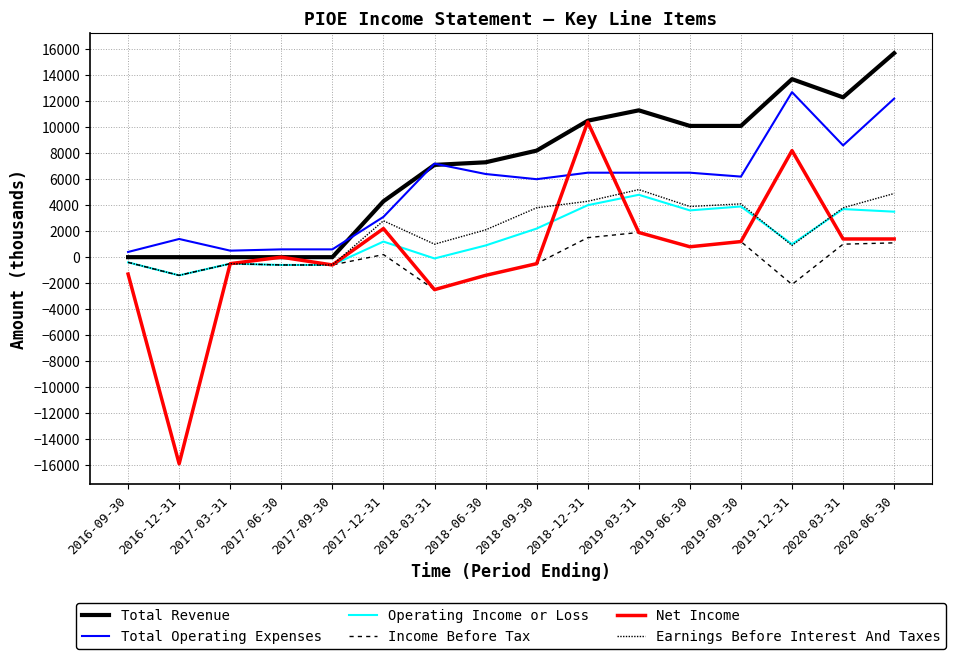

Does the chart display data point markers on the line(s)?

No